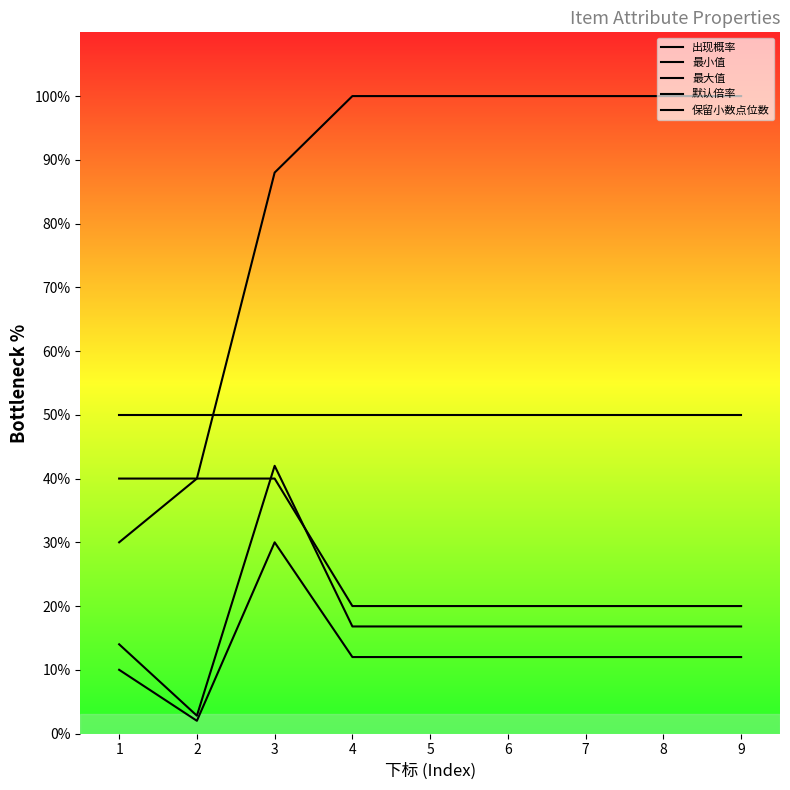

What is the value of the 最大值 point at the 8th from the left?

16.8